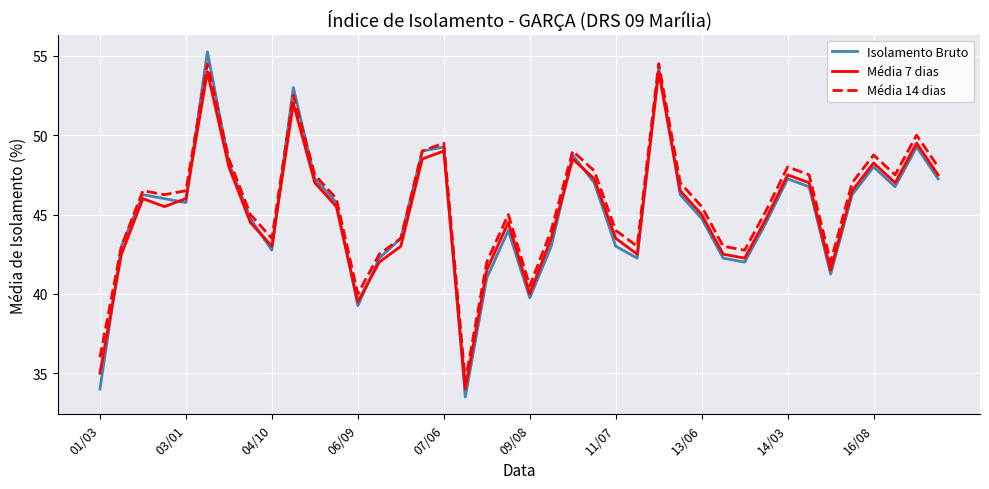

What is the lowest value of the Isolamento Bruto series?

33.5